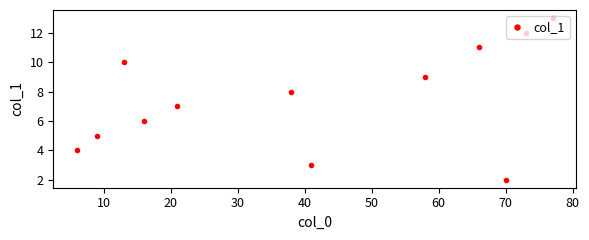

Count the number of categories in the chart.

12